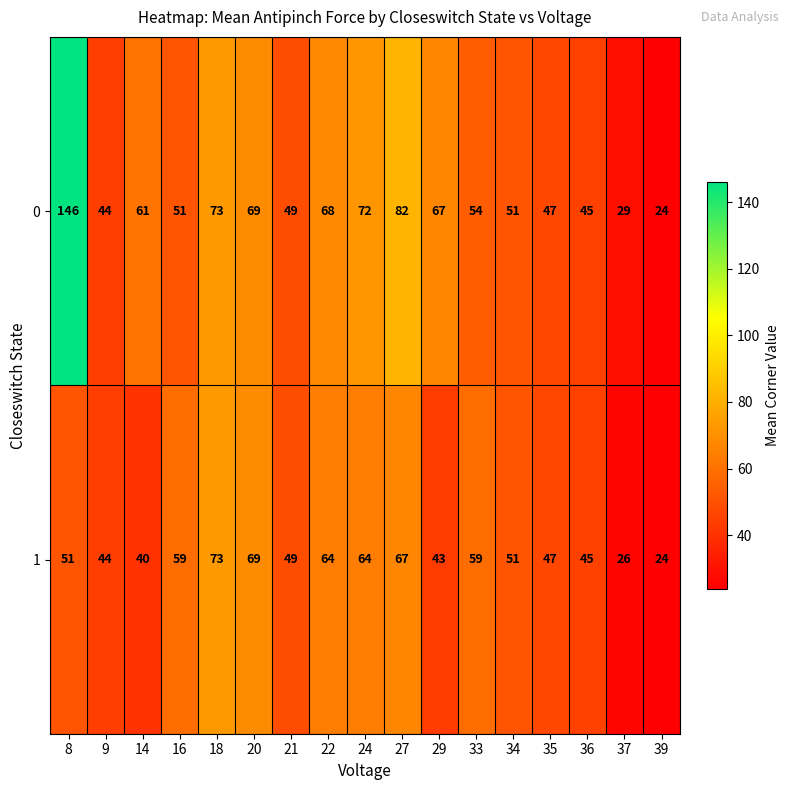

What is the difference between the 1 values at 20 and 37?

43